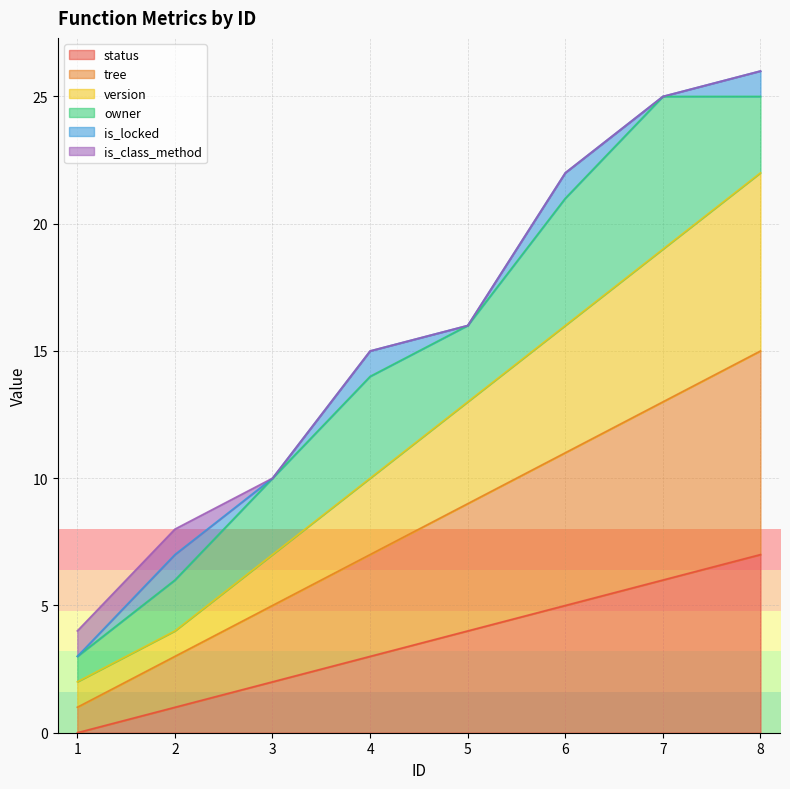

What are all the series names shown in the legend?

status, tree, version, owner, is_locked, is_class_method